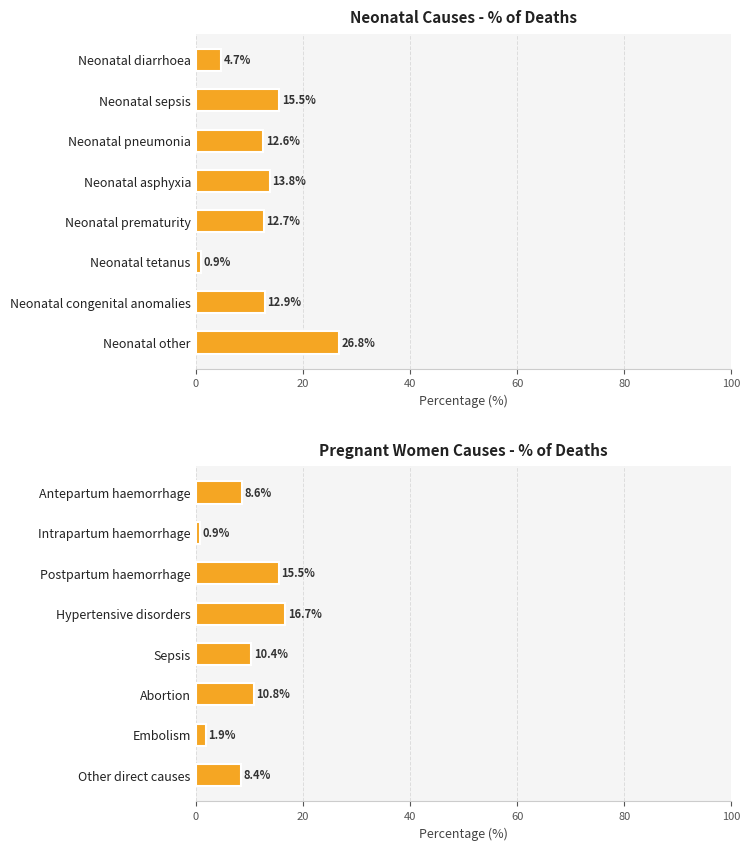

What is the change in value from Antepartum haemorrhage to Postpartum haemorrhage?

+6.9